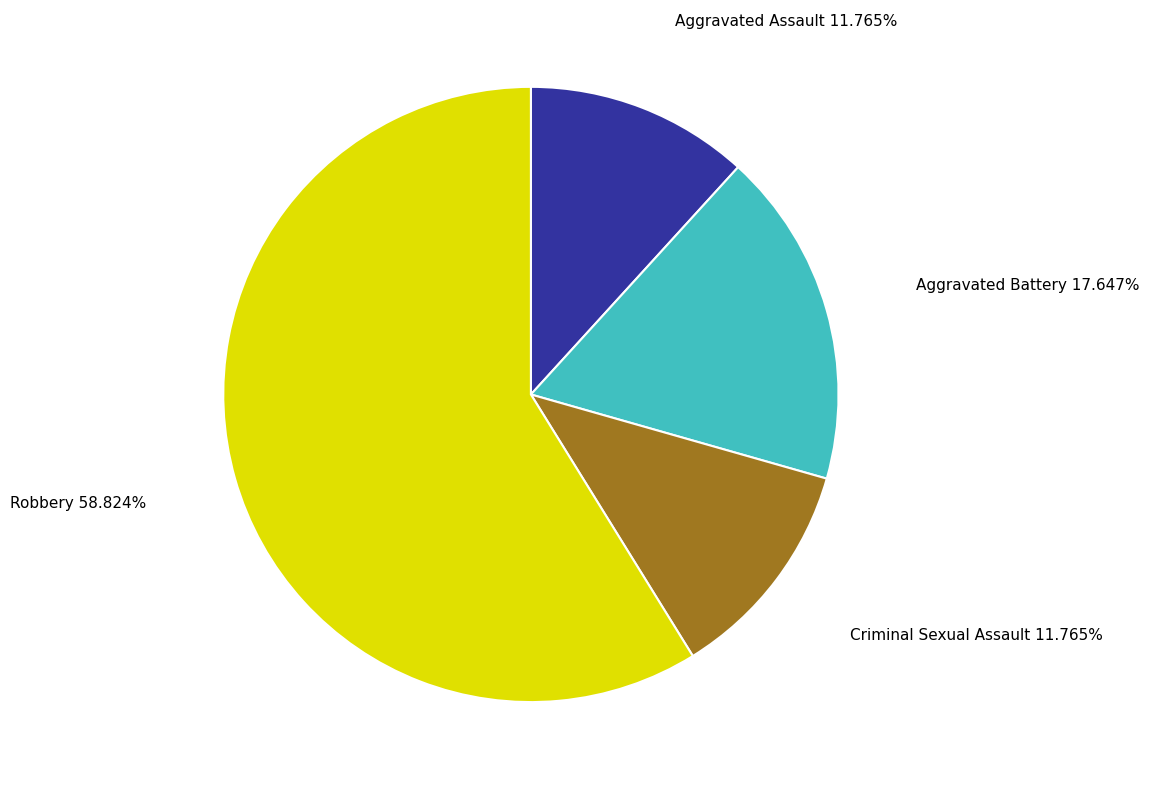

Between Aggravated Battery and Aggravated Assault, which is larger?

Aggravated Battery